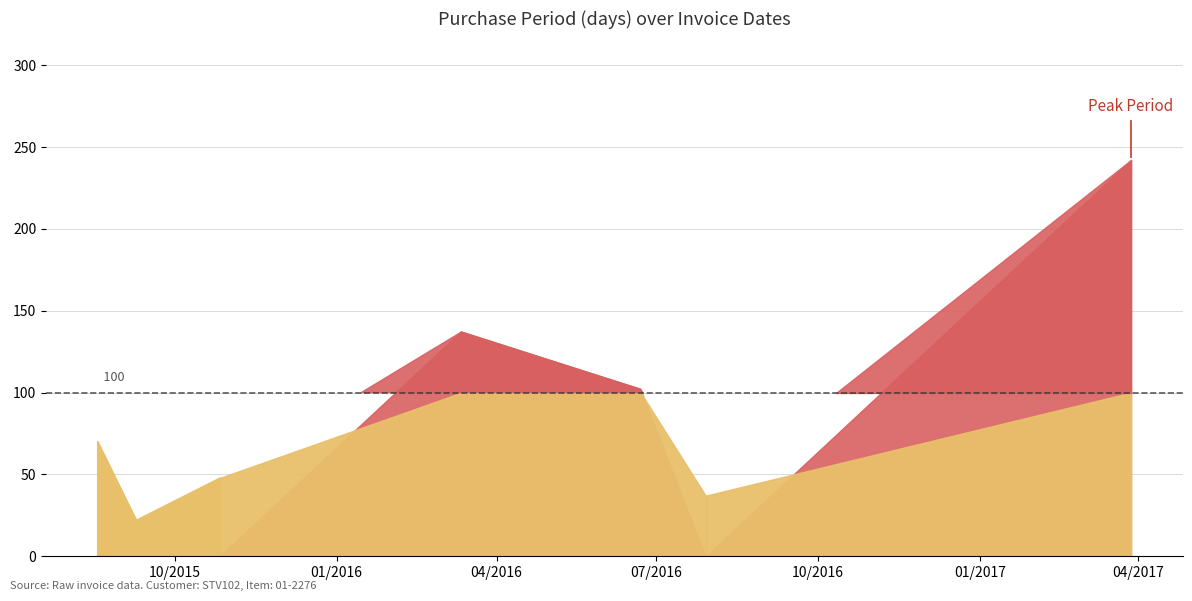

How many interior local peaks (higher than both neighbors) does the data have?

1